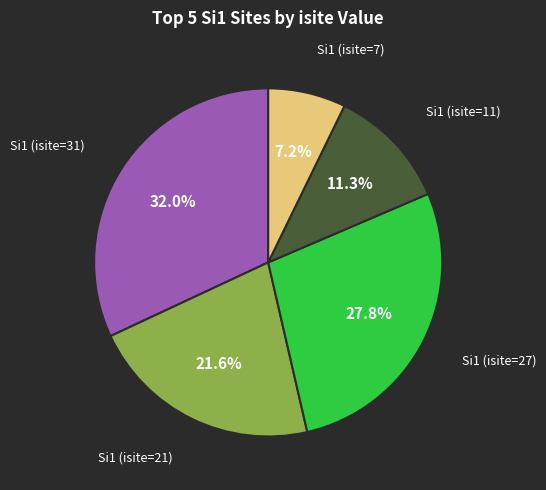

Is there any slice that represents more than half of the pie?

No